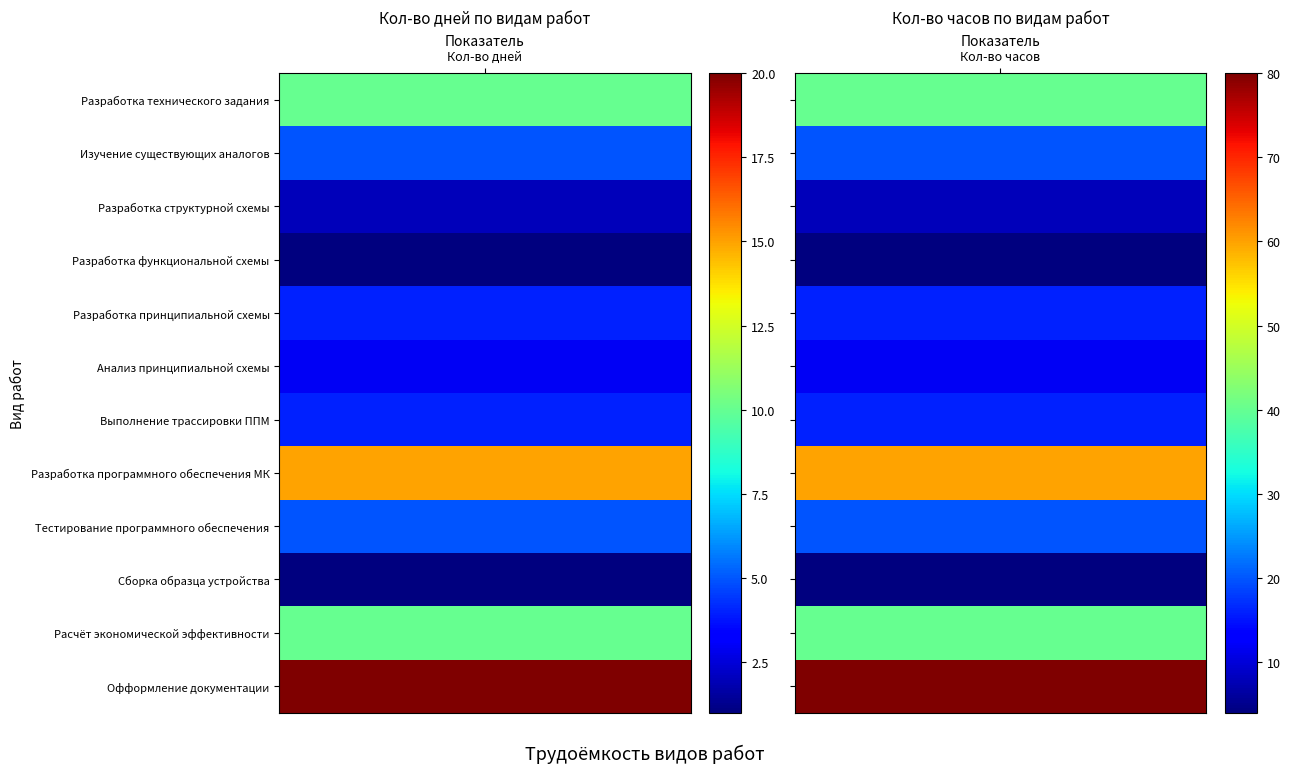

Between 0 and 1, which series saw the biggest shift?

Офформление документации